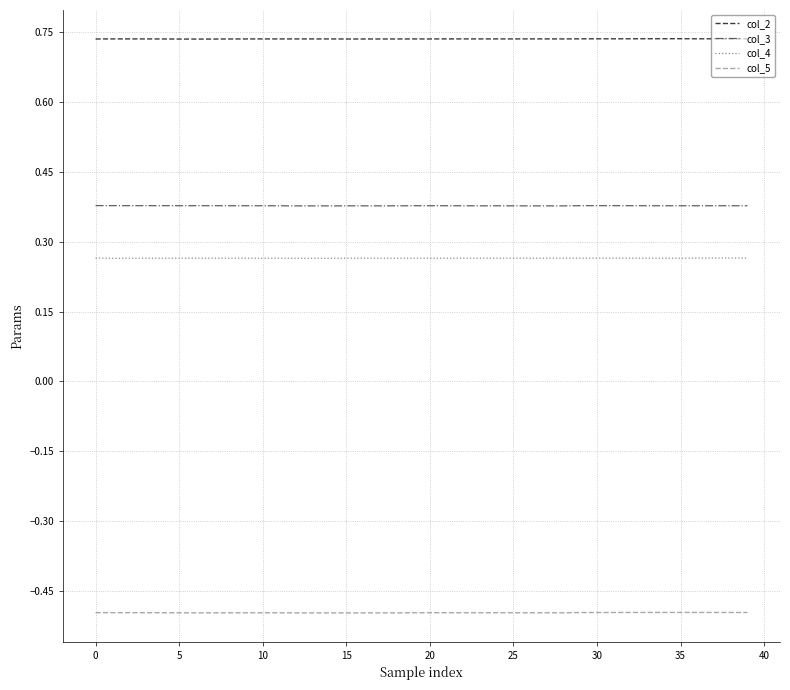

Does the chart have visible grid lines?

Yes